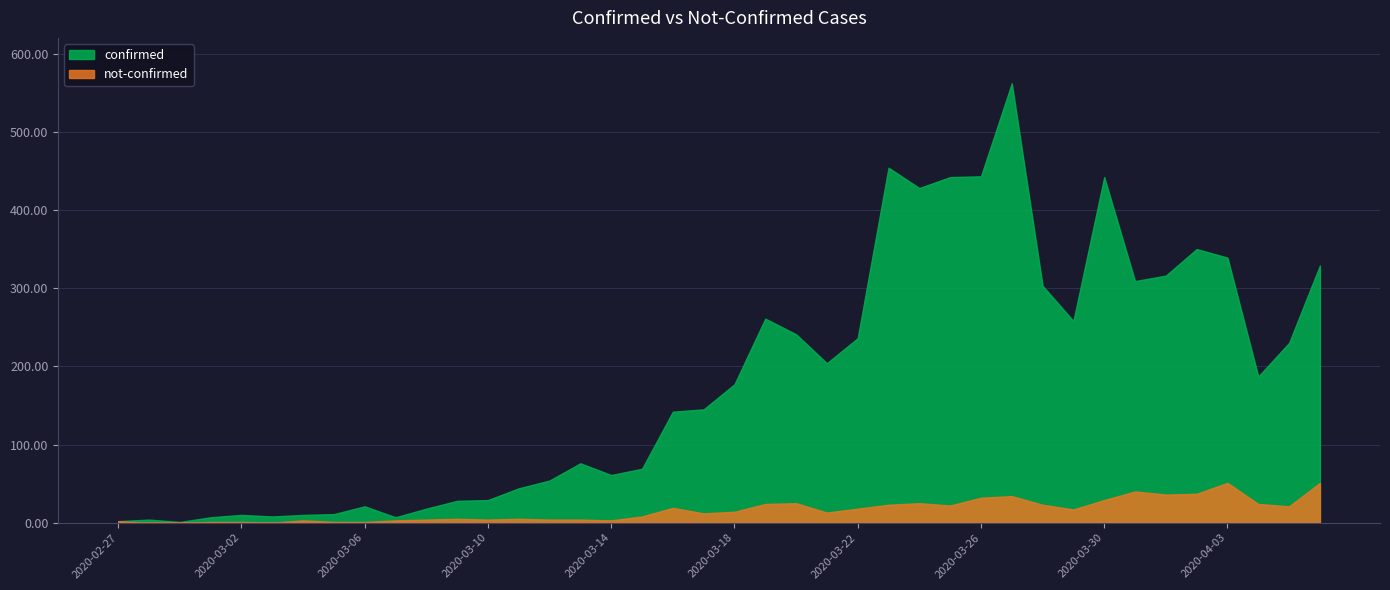

True or false: confirmed and not-confirmed cross at least once.

False